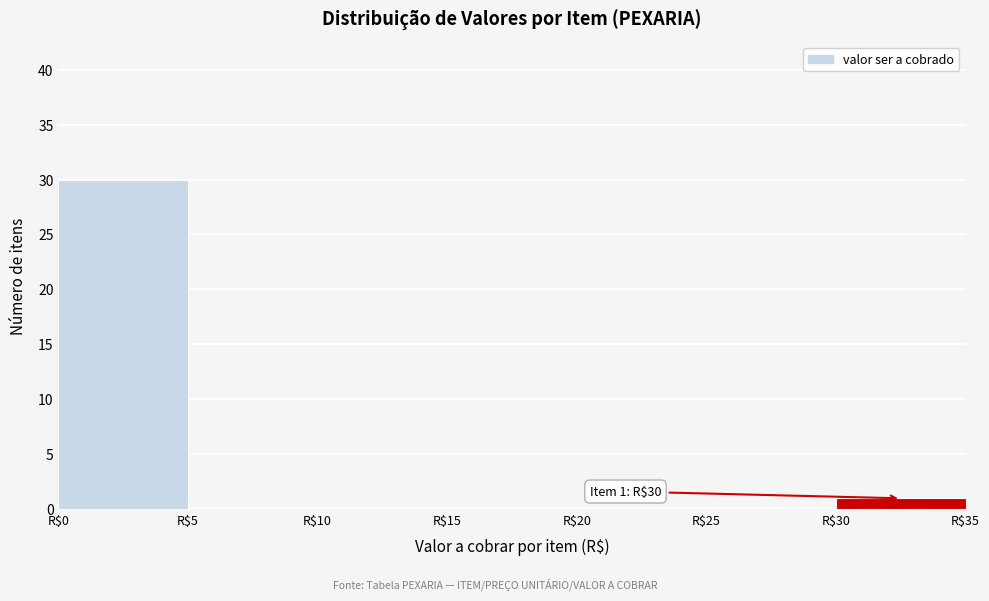

Over which range of the x-axis is the bar tallest?

0 to 5